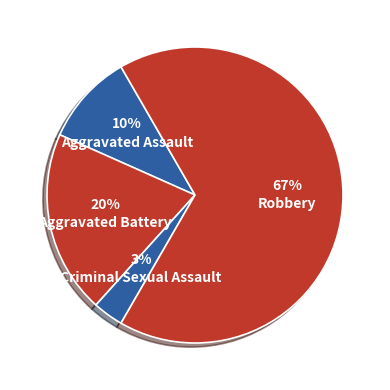

How many segments does this pie chart have?

4